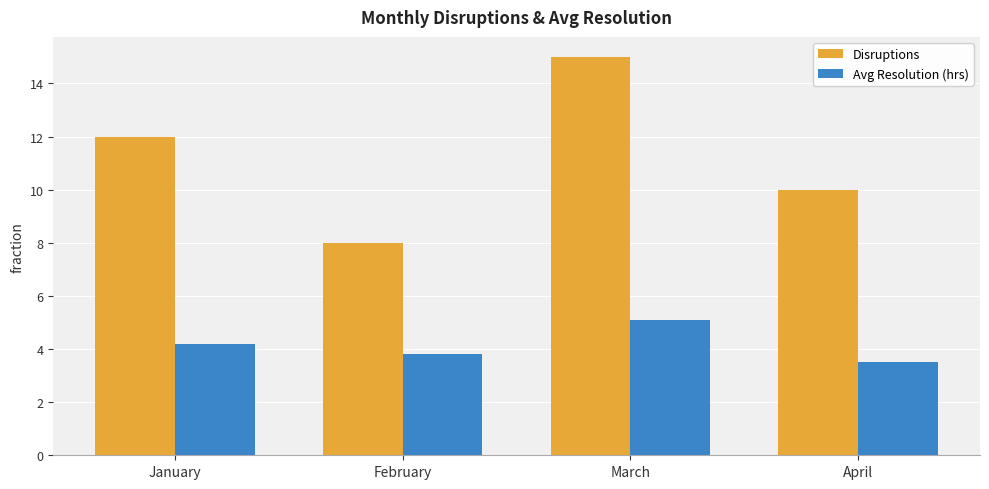

Rank the series by their maximum value, from highest to lowest.

Disruptions, Avg Resolution (hrs)